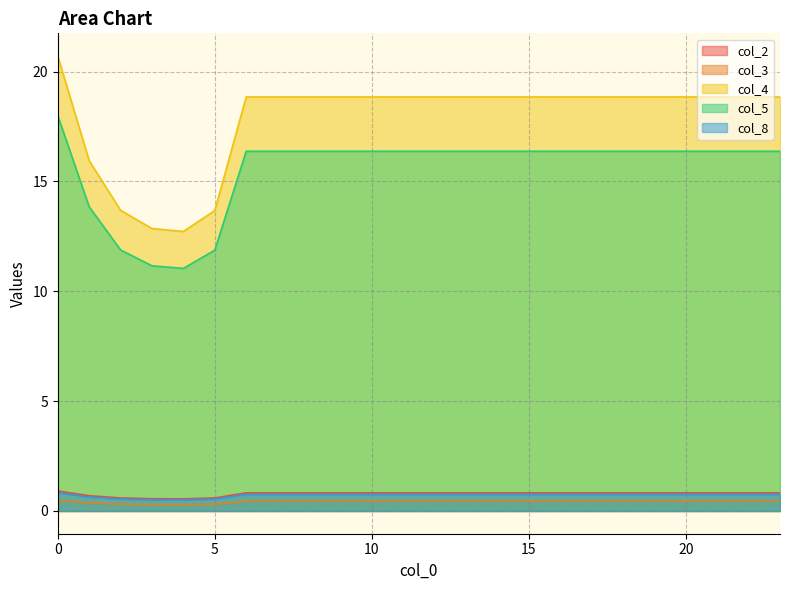

True or false: col_8 and col_2 cross at least once.

False